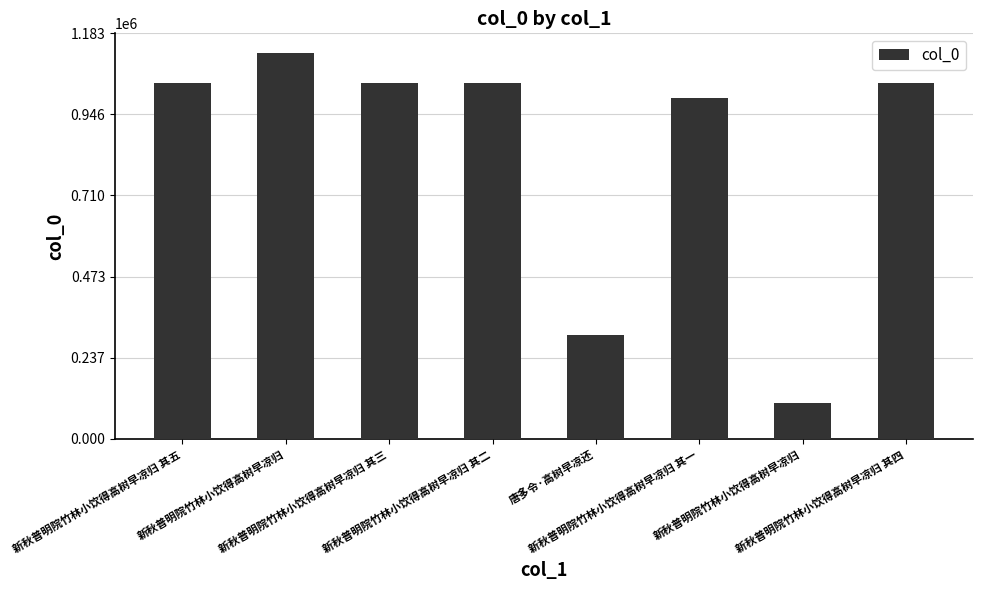

How many values are below 1037887?

4